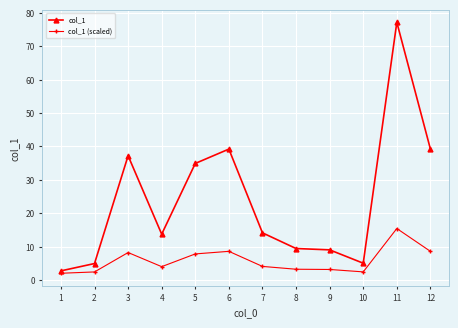

What is the highest value of the col_1 (scaled) series?

15.4